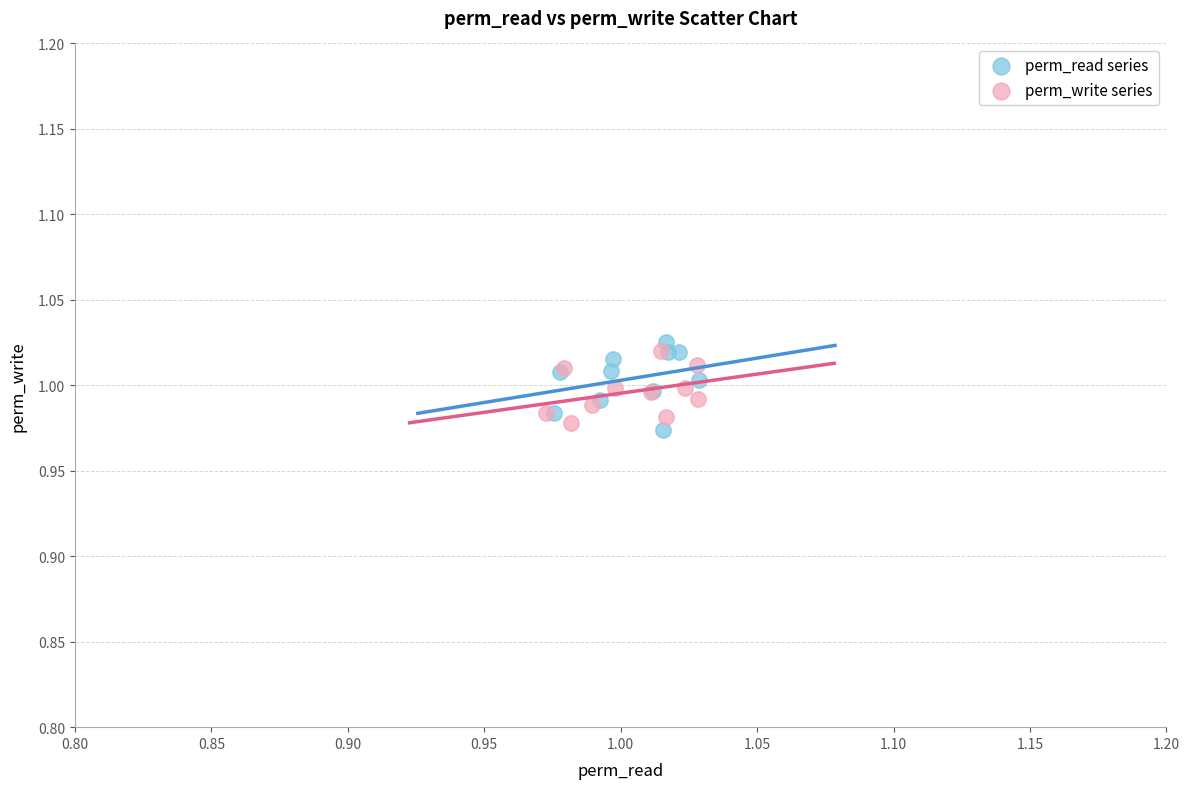

What are all the series names shown in the legend?

perm_read series, perm_write series